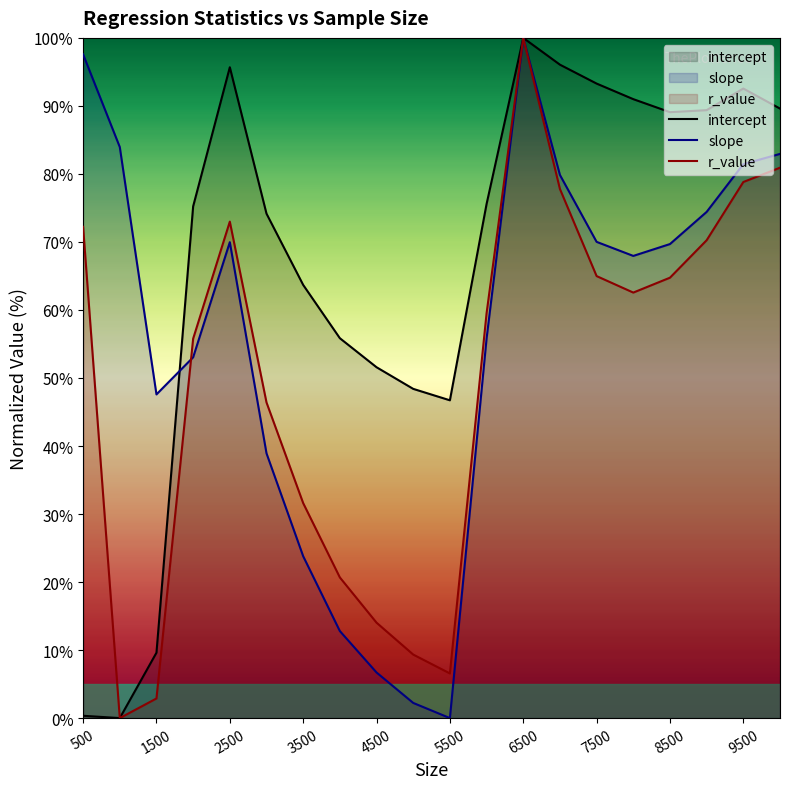

True or false: intercept and slope cross at least once.

True